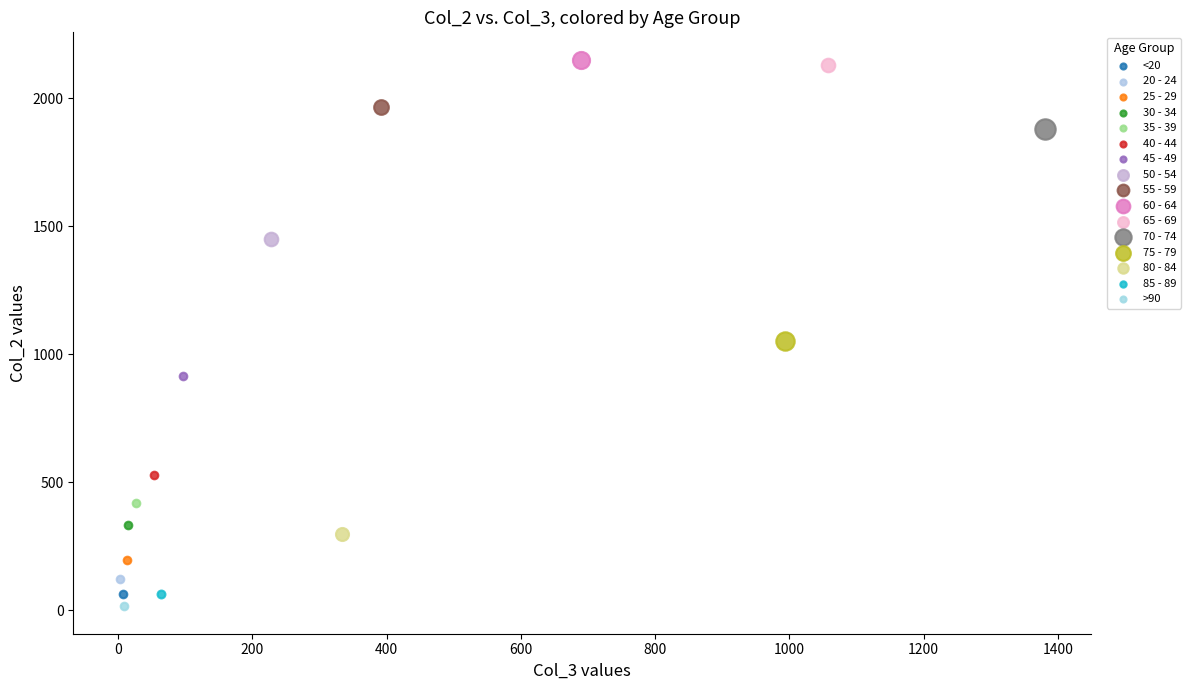

What are all the series names shown in the legend?

<20, 20 - 24, 25 - 29, 30 - 34, 35 - 39, 40 - 44, 45 - 49, 50 - 54, 55 - 59, 60 - 64, 65 - 69, 70 - 74, 75 - 79, 80 - 84, 85 - 89, >90